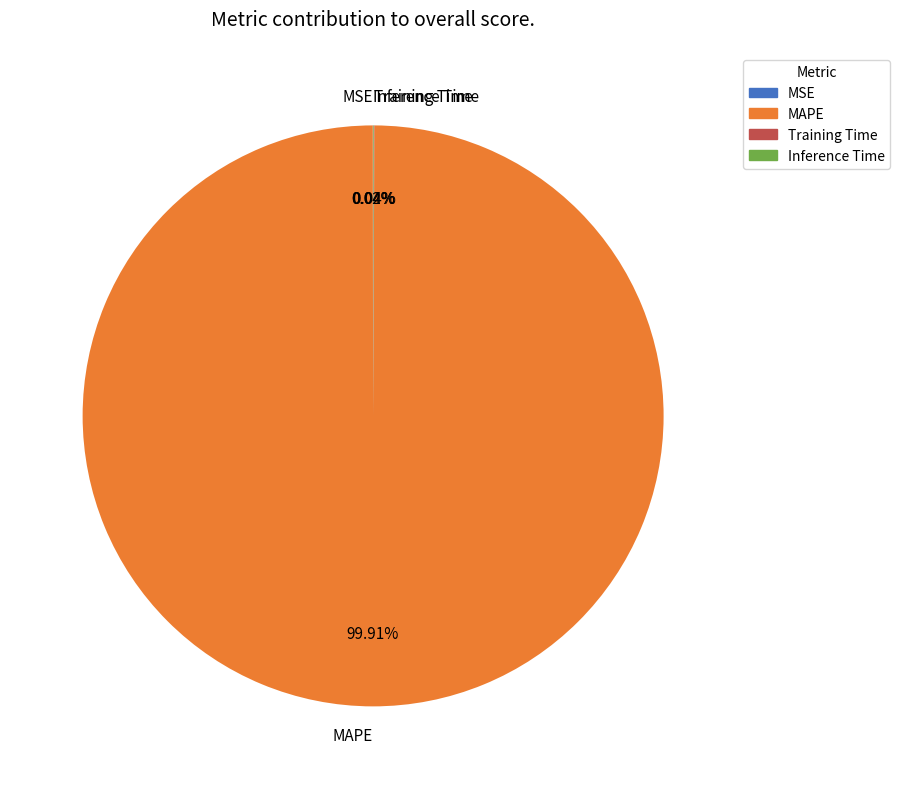

To the nearest percent, what is the average slice percentage?

25%